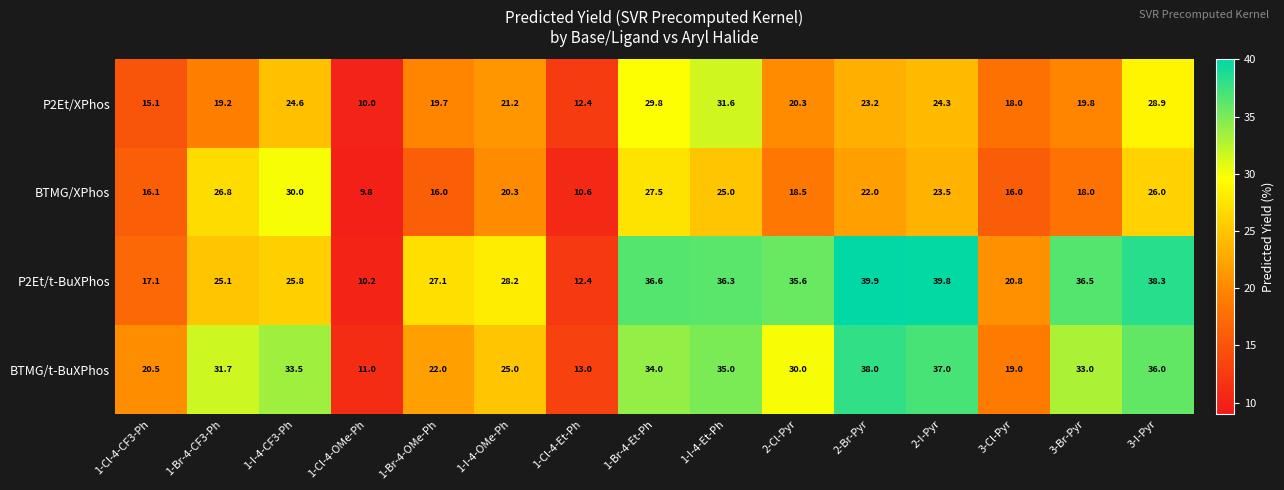

Is it true that P2Et/t-BuXPhos equals 39.8 at 2-I-Pyr?

True